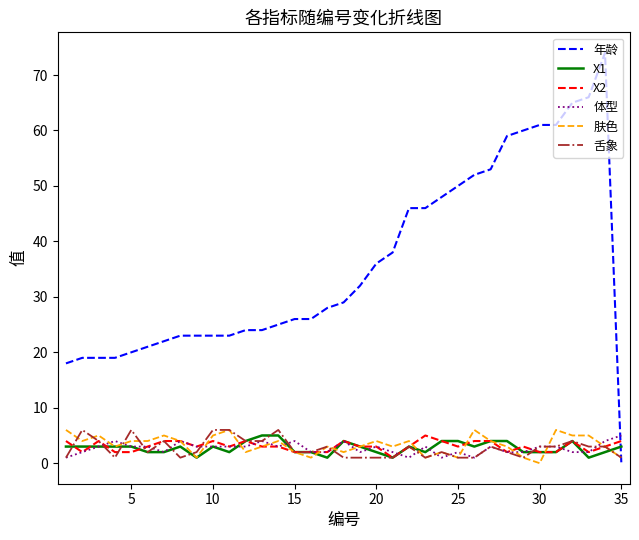

What is the highest value of the 体型 series?

5